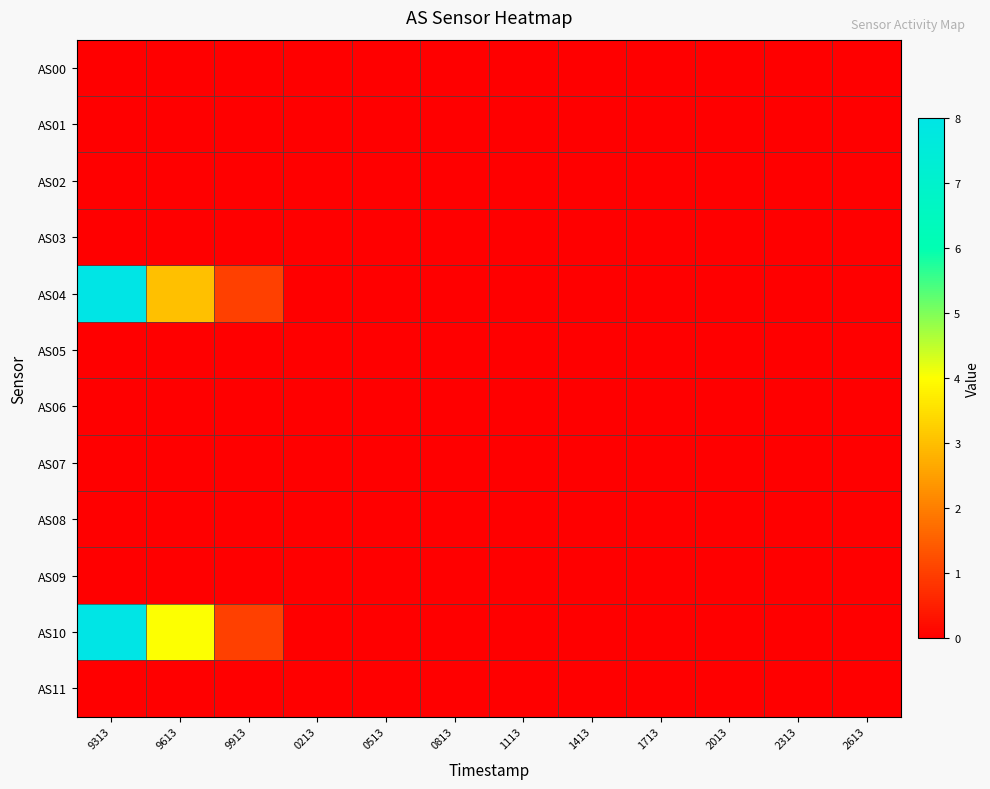

Reading right to left, list all the values displayed in this chart.

AS00: 2613=0	2313=0	2013=0	1713=0	1413=0	1113=0	0813=0	0513=0	0213=0	9913=0	9613=0	9313=0
AS01: 2613=0	2313=0	2013=0	1713=0	1413=0	1113=0	0813=0	0513=0	0213=0	9913=0	9613=0	9313=0
AS02: 2613=0	2313=0	2013=0	1713=0	1413=0	1113=0	0813=0	0513=0	0213=0	9913=0	9613=0	9313=0
AS03: 2613=0	2313=0	2013=0	1713=0	1413=0	1113=0	0813=0	0513=0	0213=0	9913=0	9613=0	9313=0
AS04: 2613=0	2313=0	2013=0	1713=0	1413=0	1113=0	0813=0	0513=0	0213=0	9913=1	9613=3	9313=8
AS05: 2613=0	2313=0	2013=0	1713=0	1413=0	1113=0	0813=0	0513=0	0213=0	9913=0	9613=0	9313=0
AS06: 2613=0	2313=0	2013=0	1713=0	1413=0	1113=0	0813=0	0513=0	0213=0	9913=0	9613=0	9313=0
AS07: 2613=0	2313=0	2013=0	1713=0	1413=0	1113=0	0813=0	0513=0	0213=0	9913=0	9613=0	9313=0
AS08: 2613=0	2313=0	2013=0	1713=0	1413=0	1113=0	0813=0	0513=0	0213=0	9913=0	9613=0	9313=0
AS09: 2613=0	2313=0	2013=0	1713=0	1413=0	1113=0	0813=0	0513=0	0213=0	9913=0	9613=0	9313=0
AS10: 2613=0	2313=0	2013=0	1713=0	1413=0	1113=0	0813=0	0513=0	0213=0	9913=1	9613=4	9313=8
AS11: 2613=0	2313=0	2013=0	1713=0	1413=0	1113=0	0813=0	0513=0	0213=0	9913=0	9613=0	9313=0